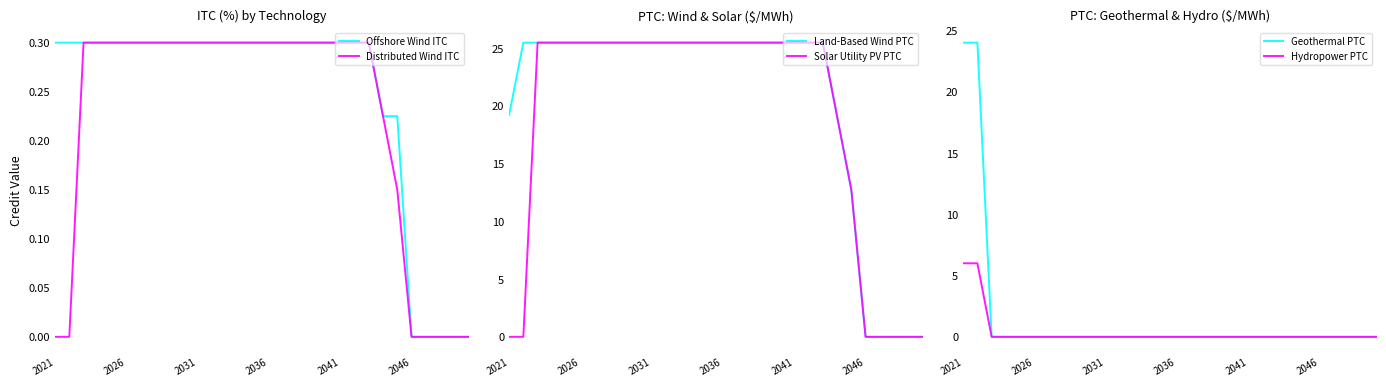

Is the value of Distributed Wind ITC at 2041 greater than the value of Land-Based Wind PTC at 2021?

No